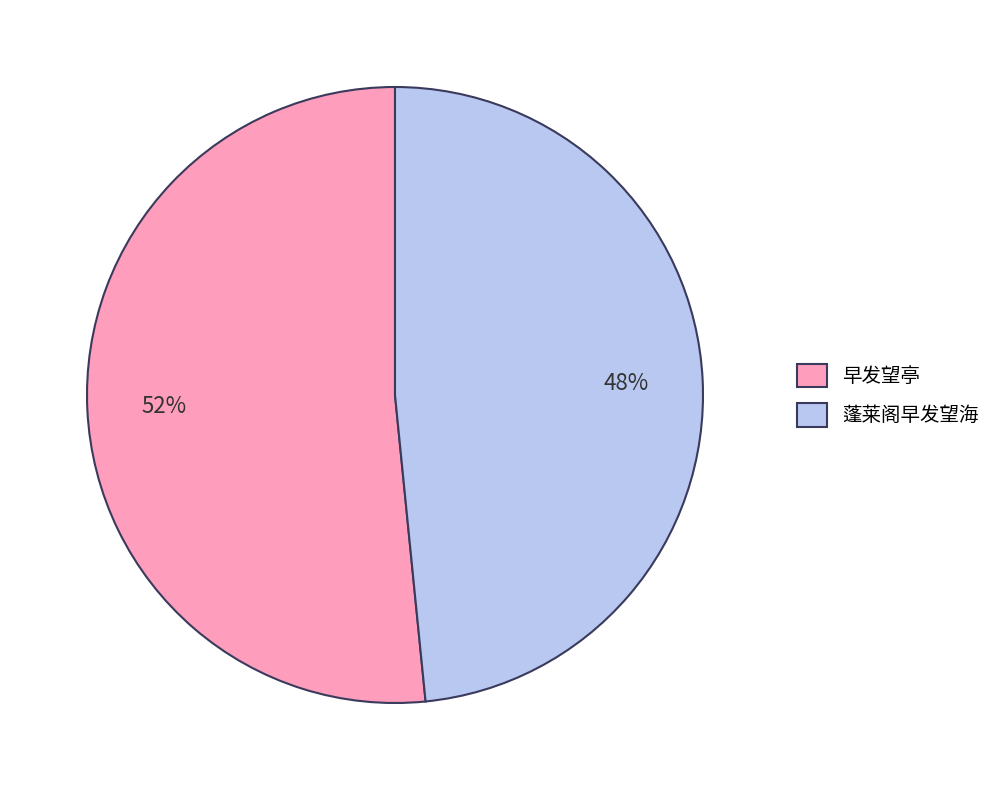

Is there any slice that represents more than half of the pie?

Yes